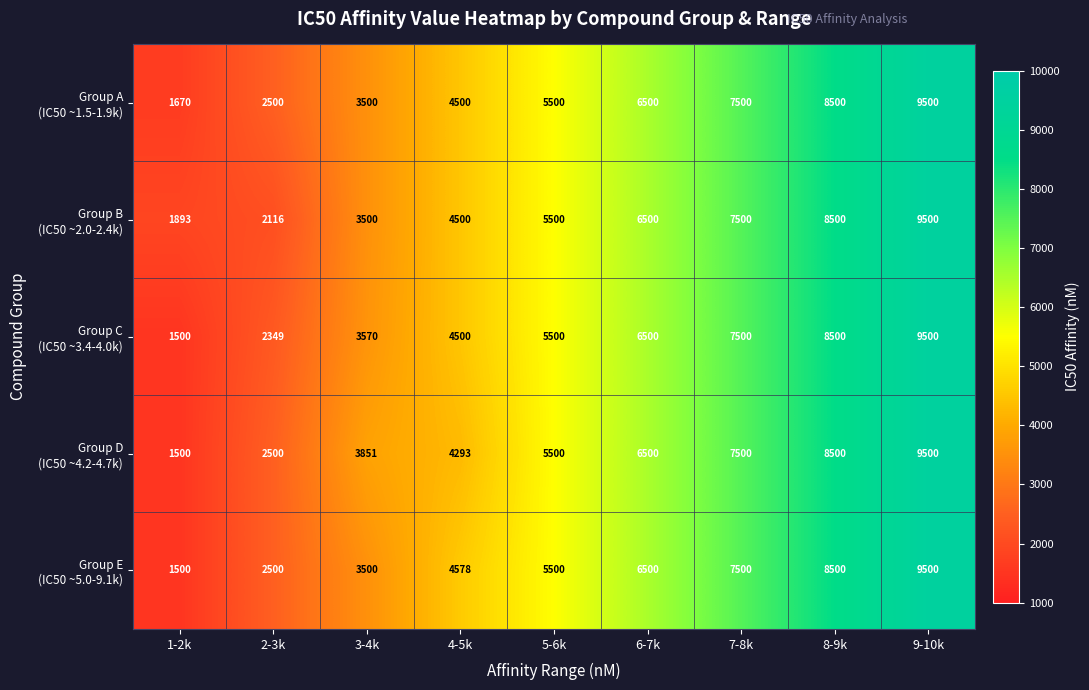

What is the smallest value displayed?

1500